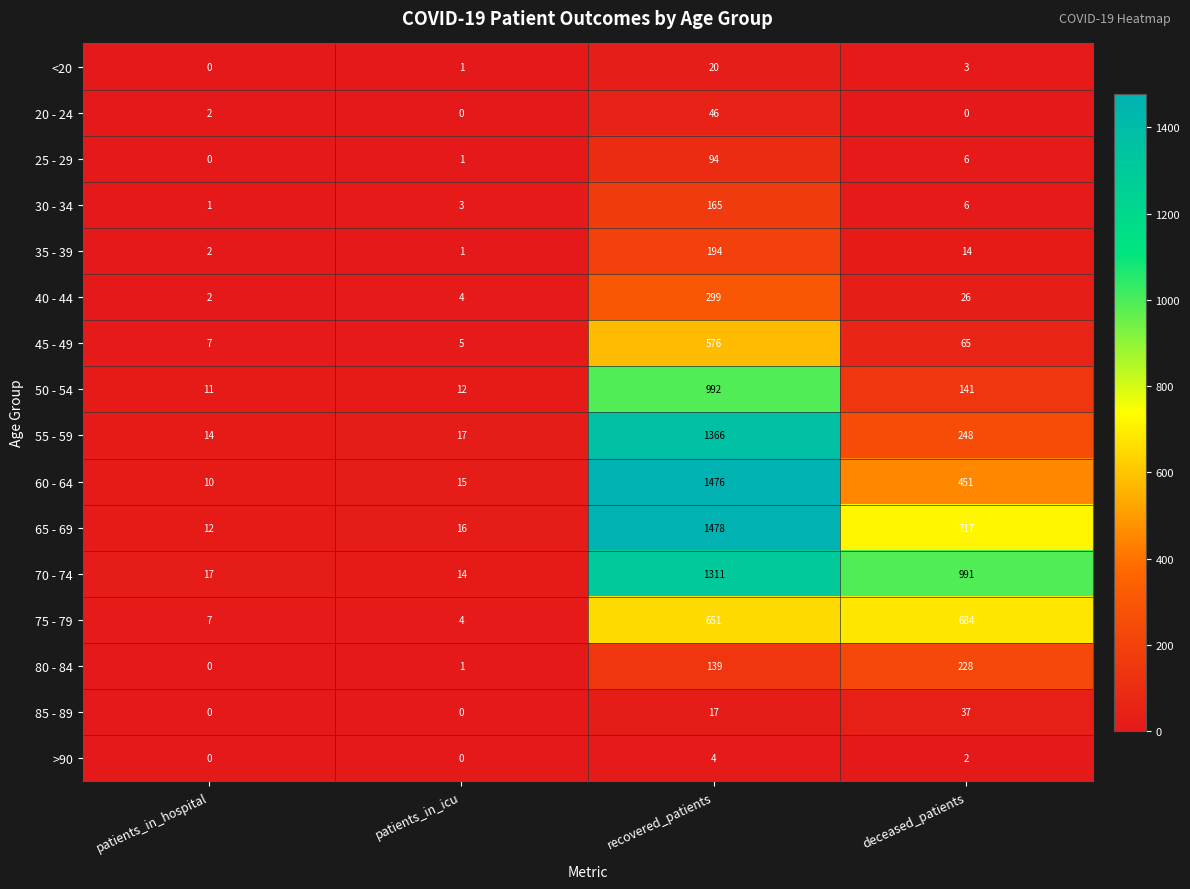

Between patients_in_icu and deceased_patients, which series saw the biggest shift?

70 - 74